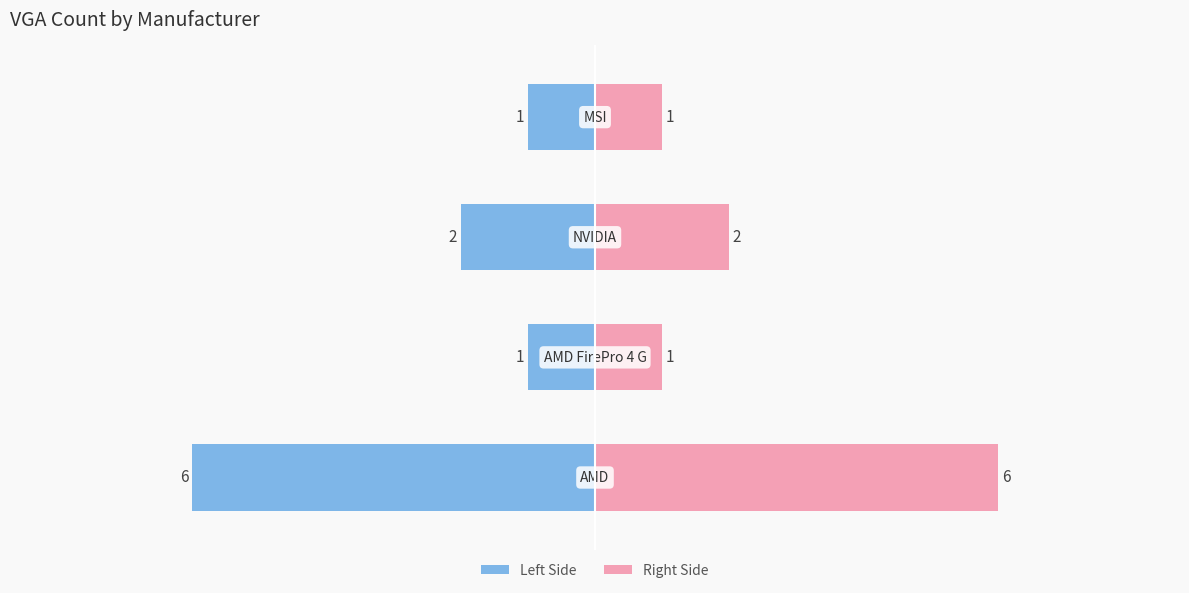

Which series has the largest range (max minus min)?

Count (Left)